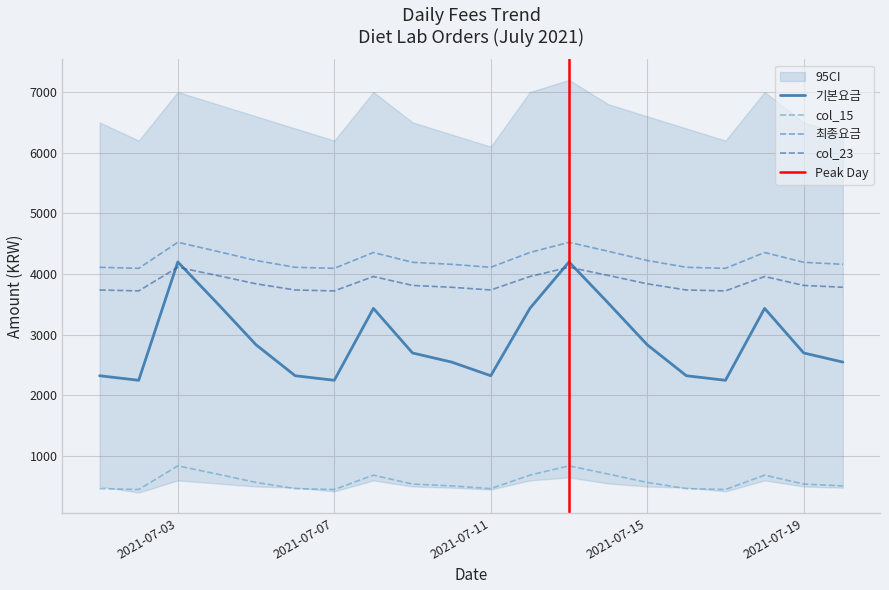

What is the sum of the col_23 values at 2021-07-13 and 2021-07-20?

7896